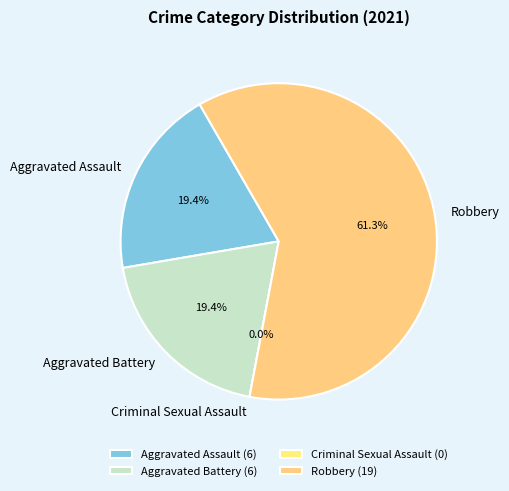

Which slice is the largest?

Robbery